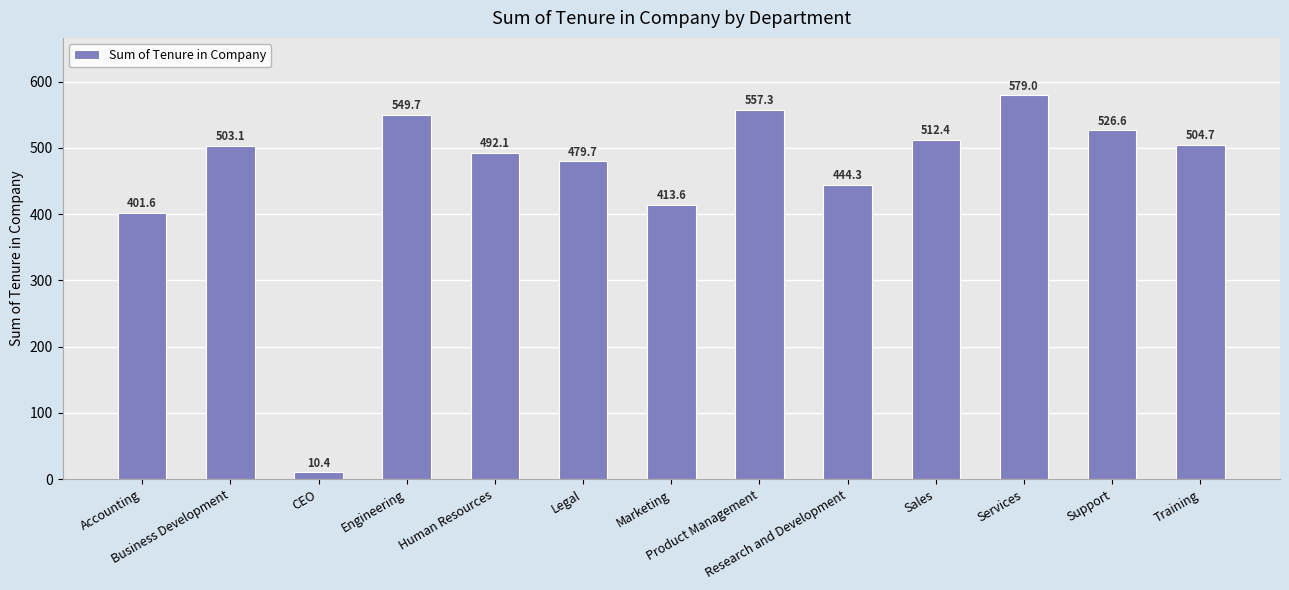

Is it true that the value at Accounting is 242.4?

False